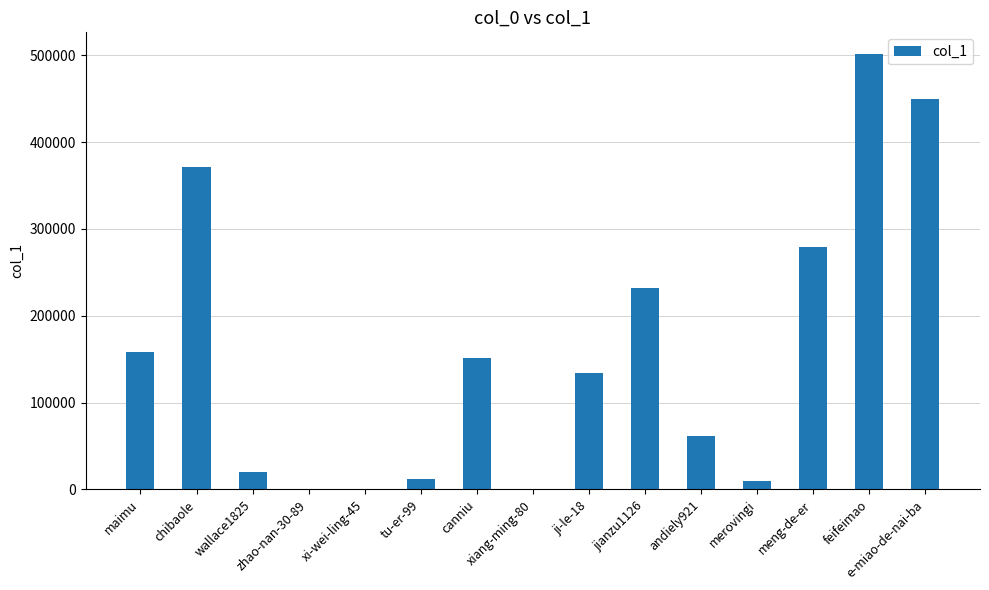

What is the sum of all values?

2383818